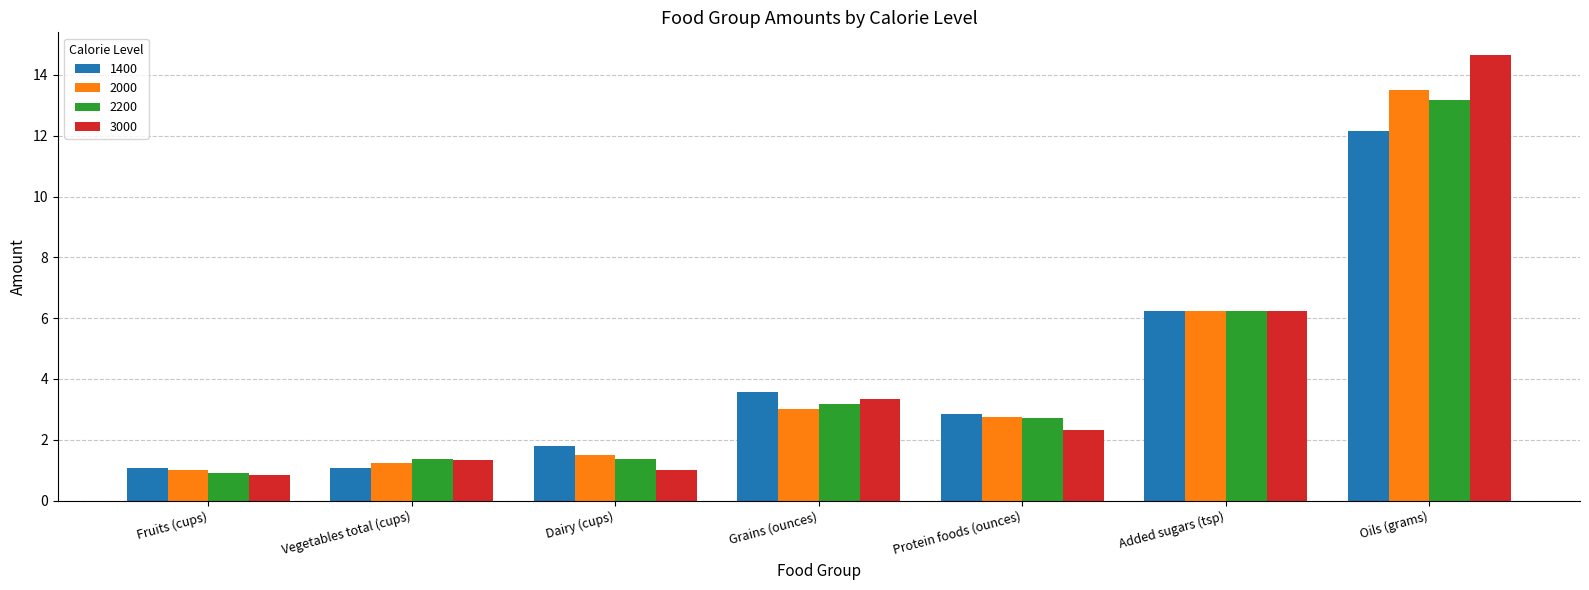

Which series has the widest spread of values?

3000